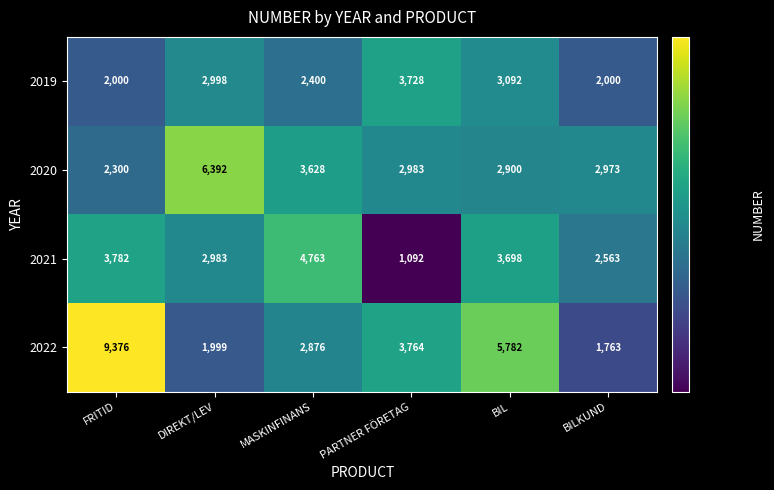

At which category does the chart reach its peak across all series?

FRITID